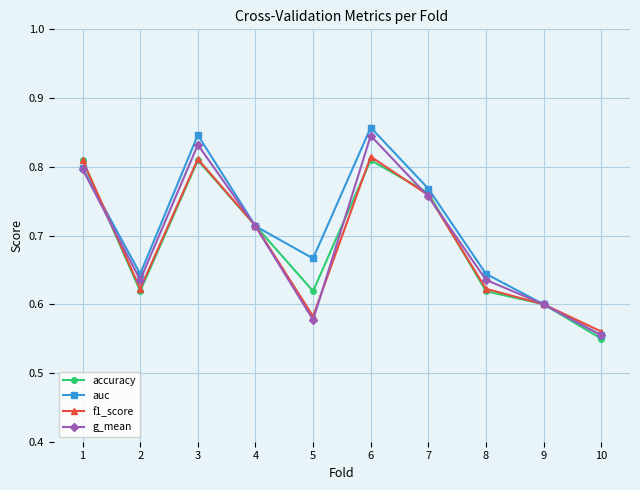

Which series has the widest spread of values?

auc